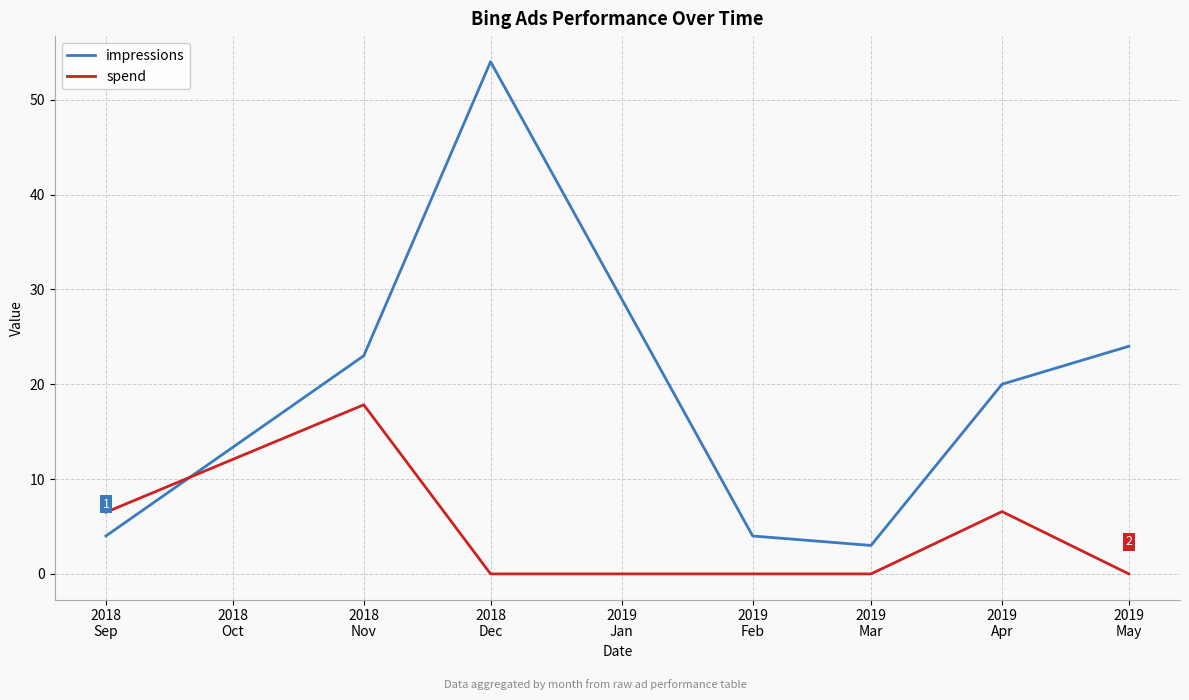

What is the difference between the second highest and minimum values in the spend series?

6.6